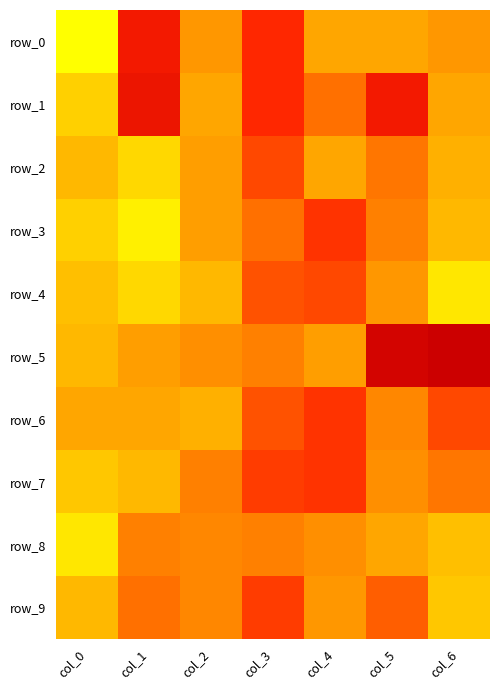

Count the row_9 values in the range 3 to 4.

5